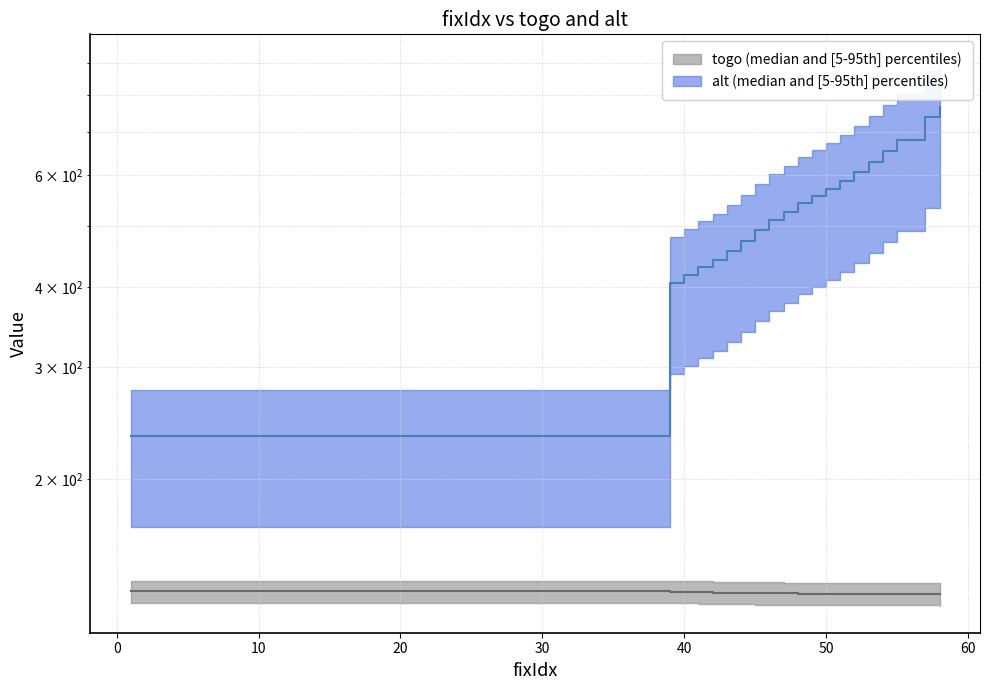

Which category has the lowest value in the alt series?

1